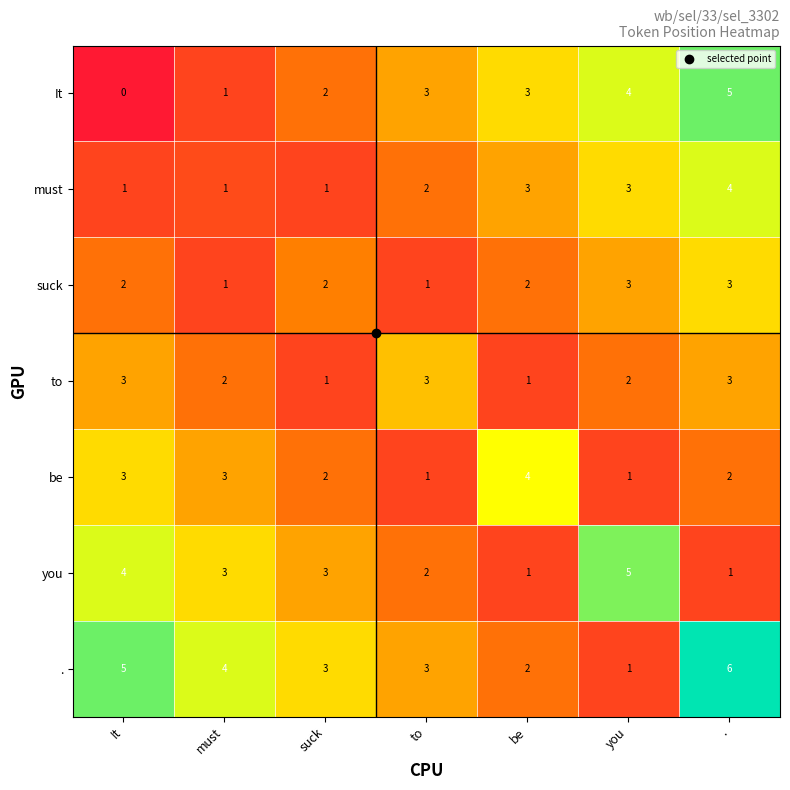

At which category is the sum across all series the highest?

.